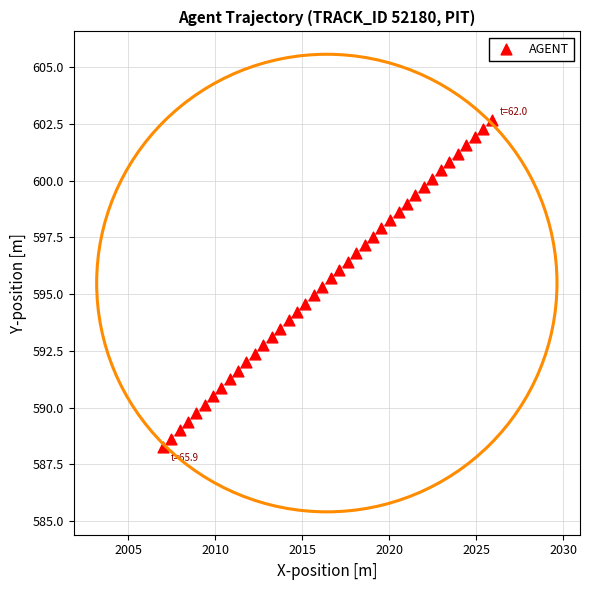

What is the range of X values (max minus min)?

18.9